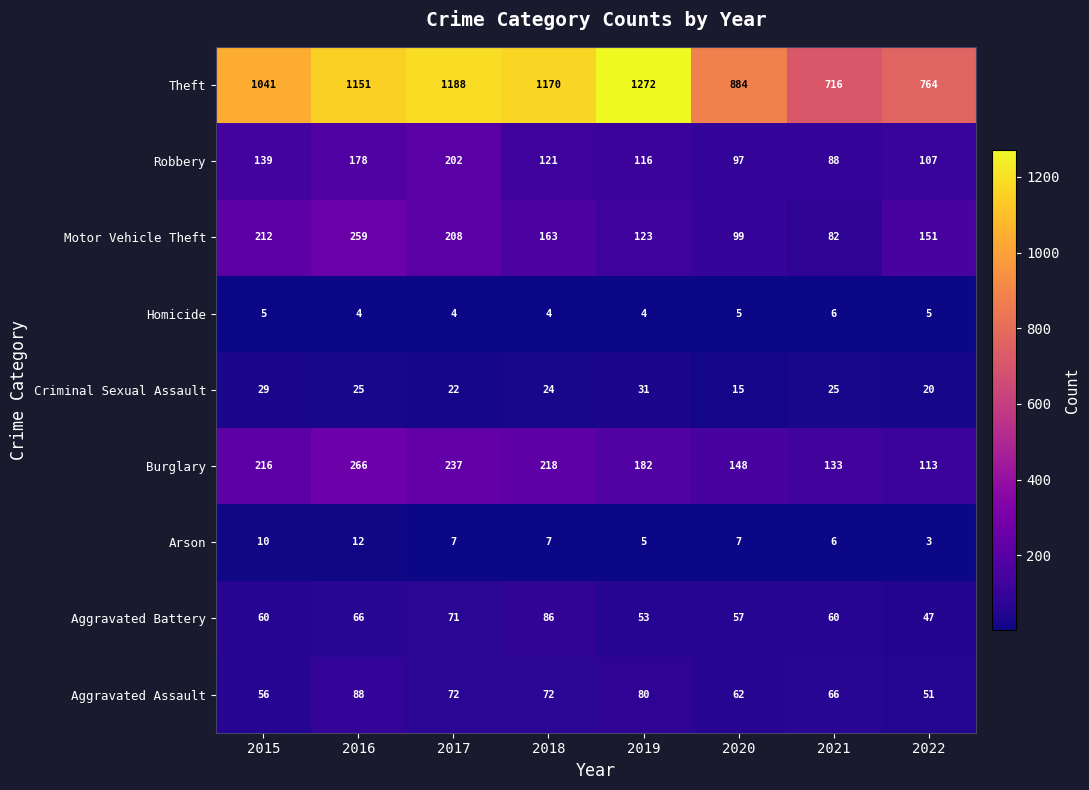

What is the difference between the maximum and second lowest values in the Aggravated Battery series?

33